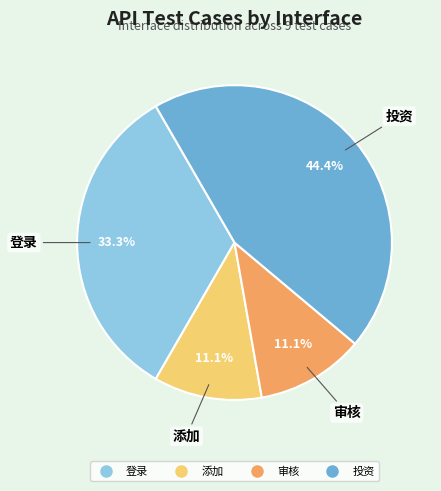

What percentage is the 审核 slice, to the nearest percent?

11%